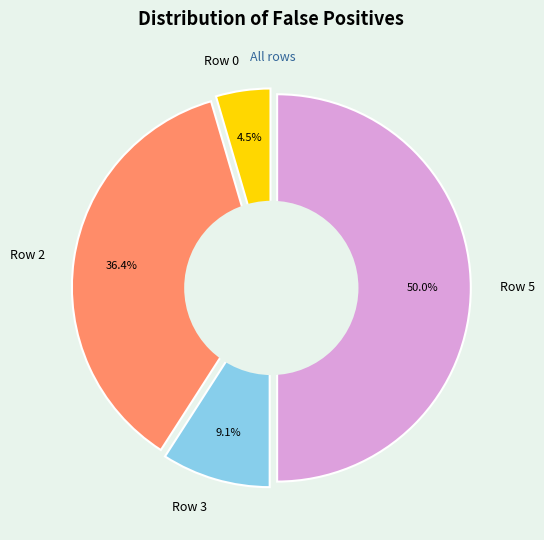

Rank the categories by value from lowest to highest.

Row 0, Row 3, Row 2, Row 5